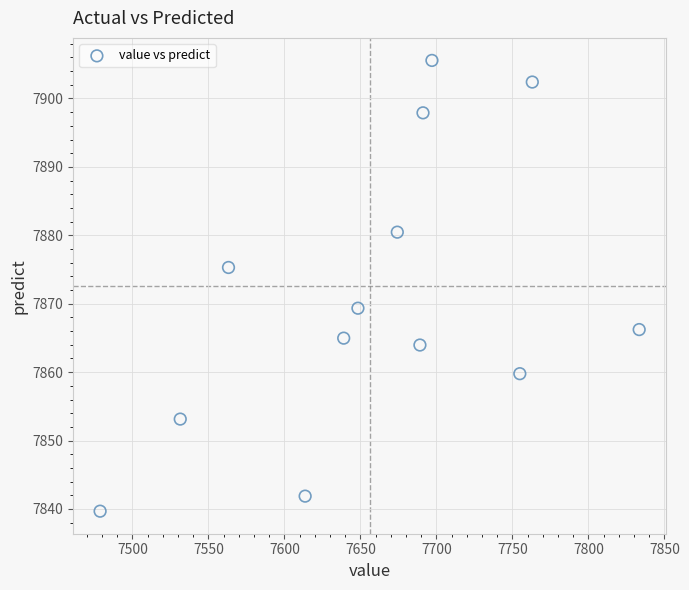

What is the range of X values (max minus min)?

354.6